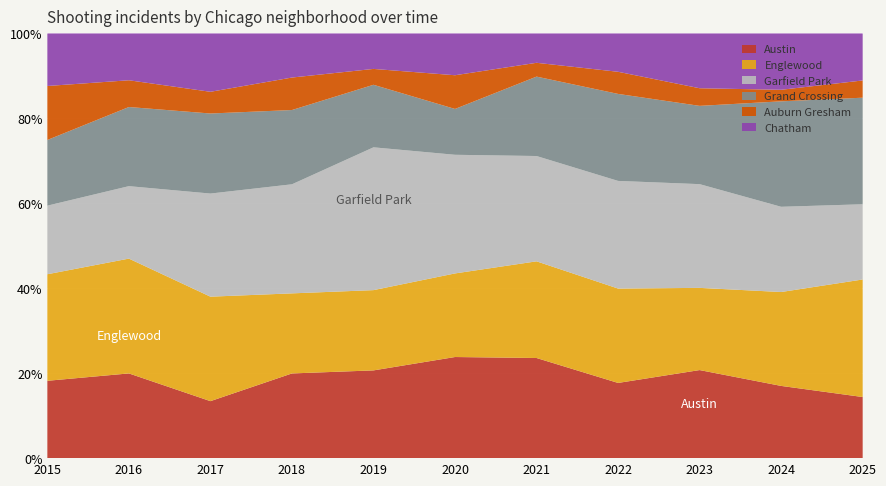

Reading left to right, extract all data points from this chart.

Austin: 53	76	42	73	94	75	58	51	45	50	39
Englewood: 73	103	77	69	86	62	56	64	42	65	75
Garfield Park: 47	65	76	94	153	88	61	73	53	59	48
Grand Crossing: 45	71	59	64	67	34	46	59	40	73	68
Auburn Gresham: 37	24	16	28	17	25	8	15	9	8	11
Chatham: 36	42	43	38	38	31	17	26	28	39	30